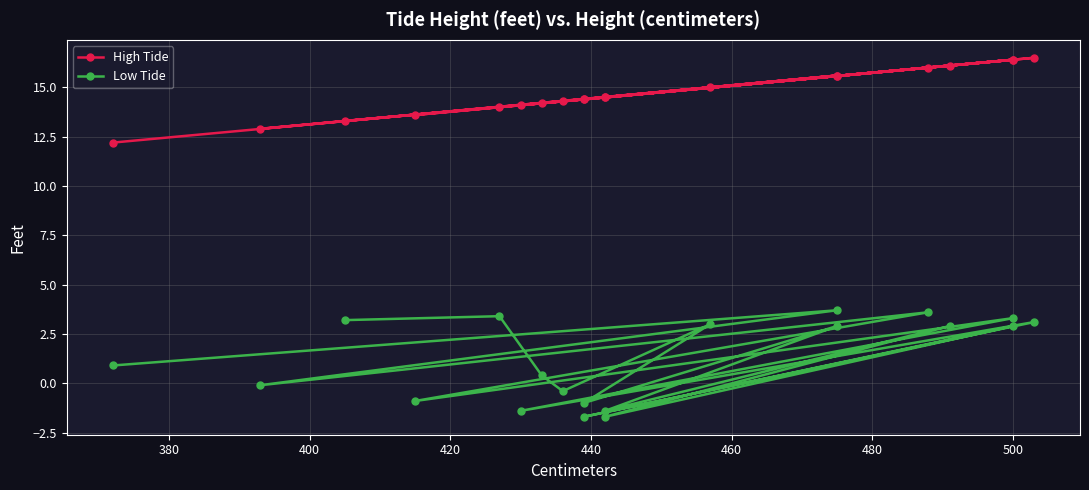

List the series in order of their overall mean, highest first.

High Tide, Low Tide